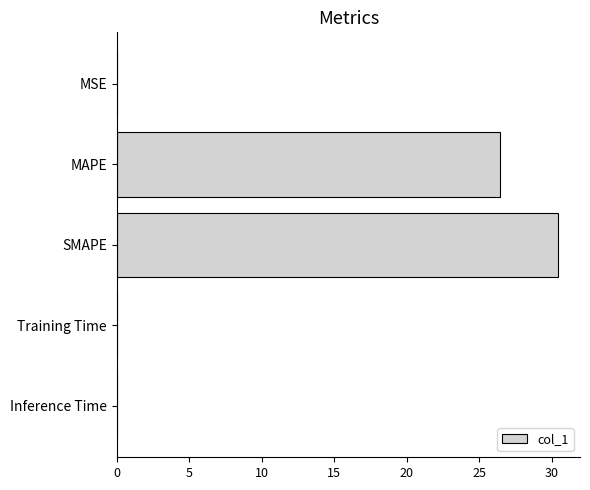

At which label is the value closest to 15?

MAPE